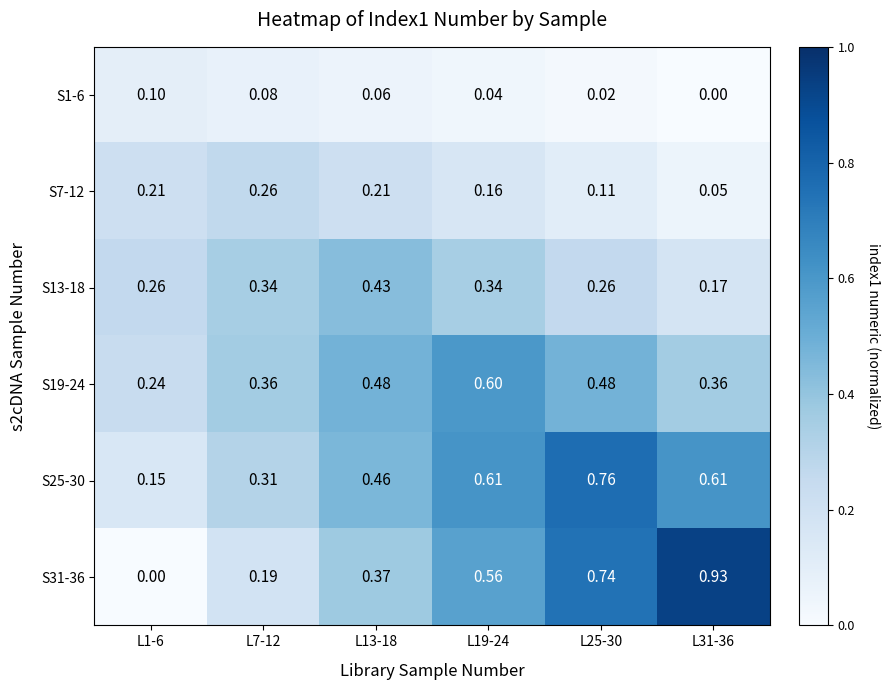

Is the value of S13-18 at L31-36 greater than the value of S7-12 at L1-6?

No